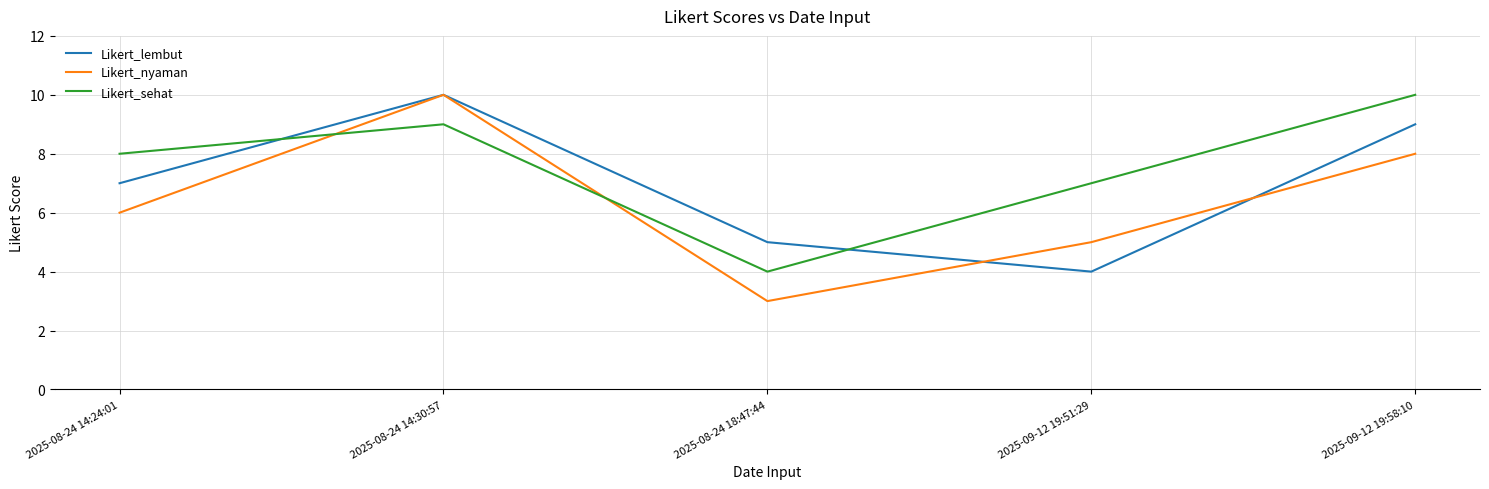

What is the spread (max minus min) of values at 2025-09-12 19:51:29?

3